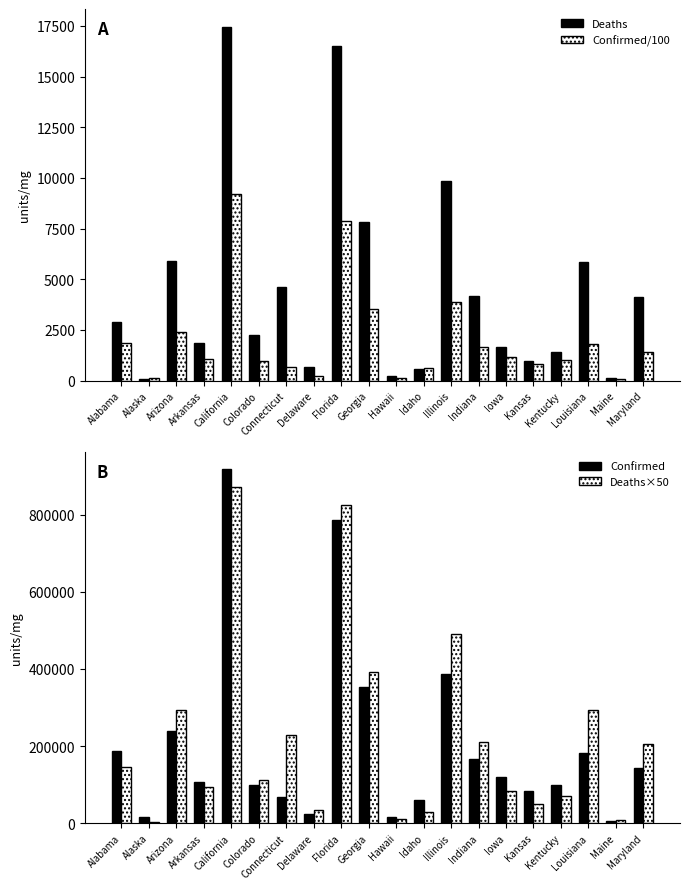

Reading left to right, transcribe all the data shown in this chart.

Deaths: 2892.0	70.0	5891.0	1857.0	17460.0	2236.0	4595.0	686.0	16505.0	7844.0	215.0	585.0	9838.0	4194.0	1680.0	983.0	1428.0	5872.0	146.0	4108.0
Confirmed/100: 1872.7	148.0	2401.2	1076.8	9188.0	987.3	686.4	242.5	7863.1	3533.7	147.7	609.2	3876.9	1665.6	1185.6	831.6	996.4	1809.9	63.1	1417.4
Confirmed: 187267.0	14798.0	240122.0	107679.0	918795.0	98733.0	68637.0	24249.0	786311.0	353372.0	14773.0	60923.0	387687.0	166564.0	118563.0	83159.0	99637.0	180991.0	6309.0	141741.0
Deaths×50: 144600.0	3500.0	294550.0	92850.0	873000.0	111800.0	229750.0	34300.0	825250.0	392200.0	10750.0	29250.0	491900.0	209700.0	84000.0	49150.0	71400.0	293600.0	7300.0	205400.0